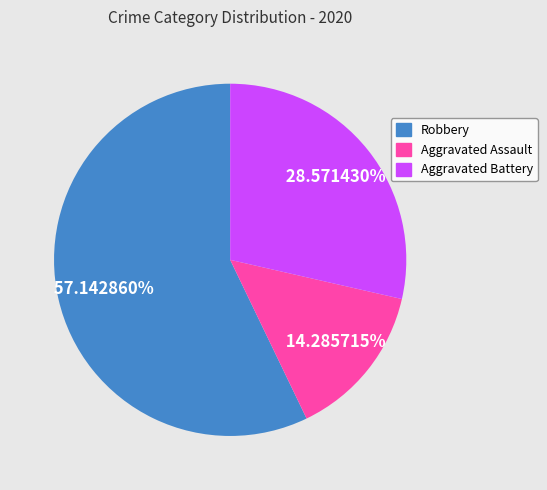

Is the sum of Aggravated Assault and Robbery greater than half?

Yes